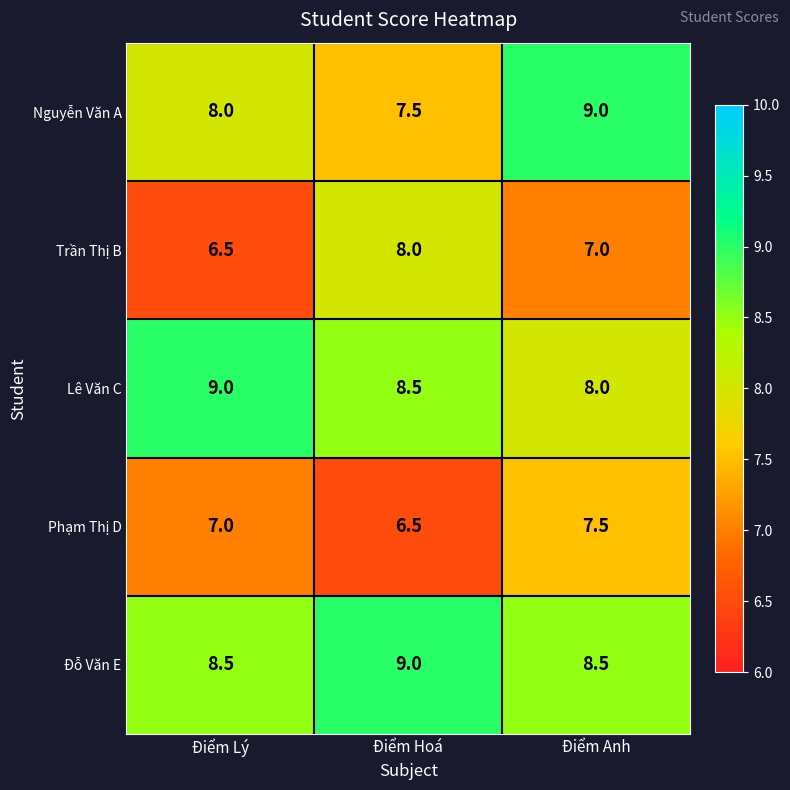

Reading right to left, transcribe all the data shown in this chart.

Nguyễn Văn A: 9.0	7.5	8.0
Trần Thị B: 7.0	8.0	6.5
Lê Văn C: 8.0	8.5	9.0
Phạm Thị D: 7.5	6.5	7.0
Đỗ Văn E: 8.5	9.0	8.5